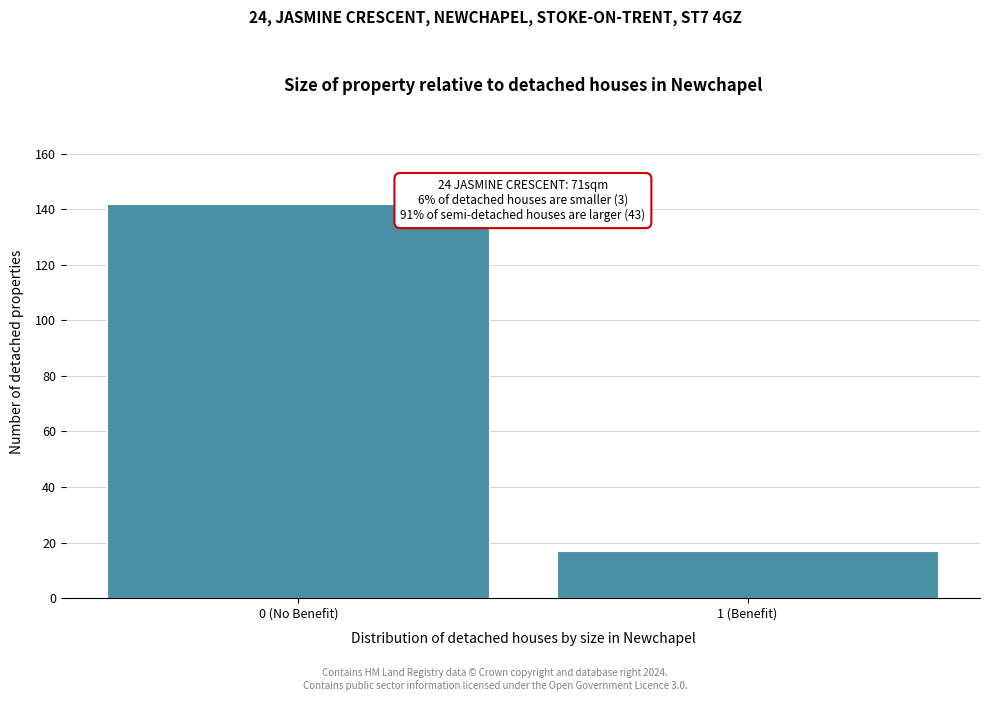

Reading left to right, transcribe all the data shown in this chart.

0 (No Benefit)=142	1 (Benefit)=17